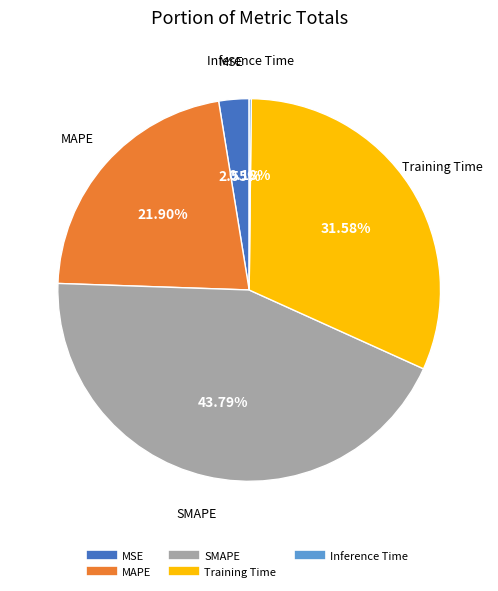

What is the largest slice in the pie chart?

SMAPE